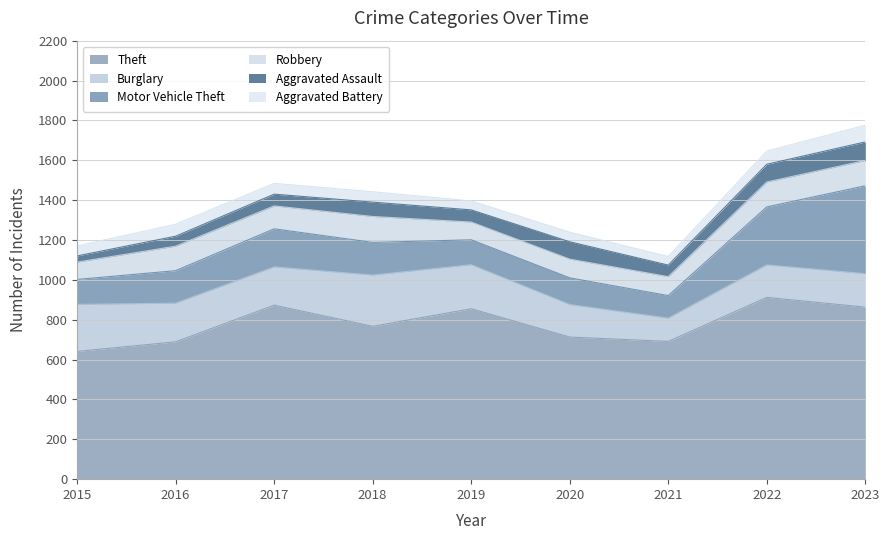

How many data points does each series have?

9